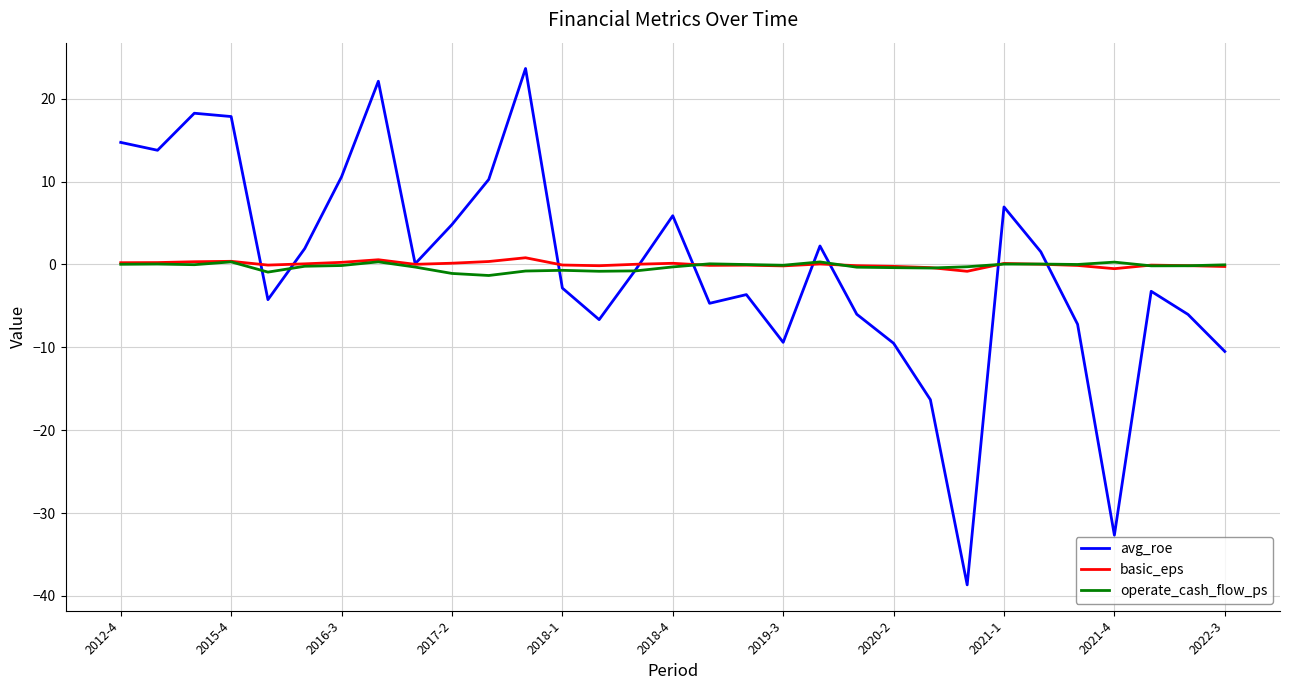

Which series has the widest spread of values?

avg_roe